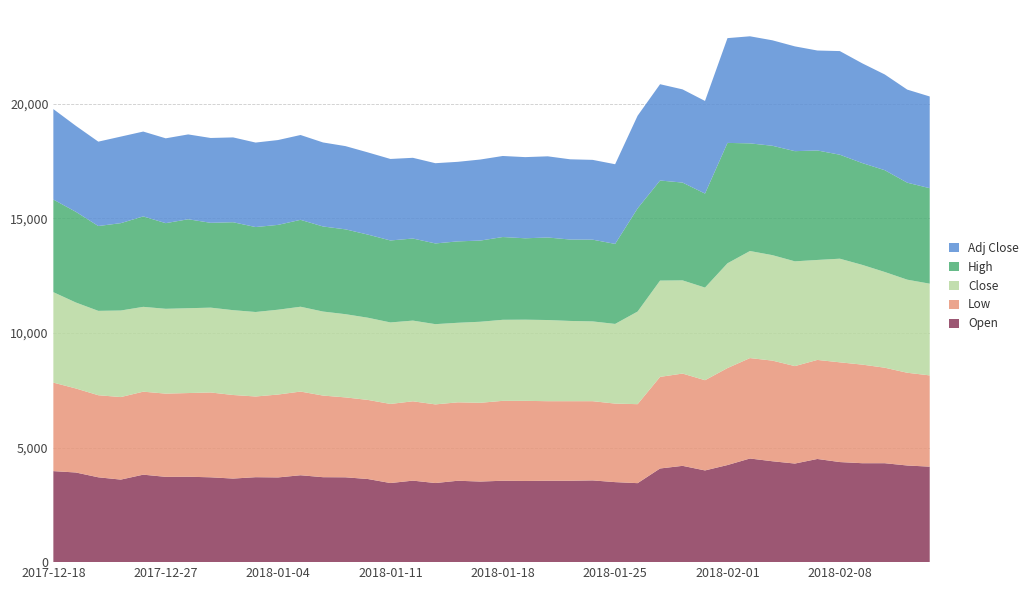

Reading left to right, list all the values displayed in this chart.

Open: 3970	3910	3700	3600	3815	3720	3725	3700	3645	3705	3695	3790	3705	3700	3625	3450	3555	3450	3550	3515	3550	3540	3550	3550	3565	3490	3445	4085	4200	4000	4235	4520	4400	4300	4500	4365	4315	4315	4215	4165
Low: 3860	3665	3580	3600	3620	3630	3650	3700	3645	3520	3615	3650	3560	3485	3450	3450	3460	3430	3420	3435	3485	3495	3470	3470	3455	3425	3445	3995	4025	3935	4230	4380	4390	4250	4320	4350	4300	4165	4045	3980
Close: 3945	3750	3680	3775	3700	3700	3700	3700	3700	3685	3700	3700	3665	3630	3585	3555	3520	3500	3470	3535	3535	3540	3540	3500	3480	3475	4040	4200	4065	4040	4570	4670	4600	4570	4360	4520	4350	4175	4060	4000
High: 4040	3955	3700	3810	3945	3735	3880	3700	3835	3705	3700	3790	3710	3700	3625	3575	3580	3520	3550	3540	3610	3550	3600	3550	3565	3490	4500	4365	4265	4100	5250	4695	4770	4805	4775	4535	4440	4440	4230	4165
Adj Close: 3945	3750	3680	3775	3700	3700	3700	3700	3700	3685	3700	3700	3665	3630	3585	3555	3520	3500	3470	3535	3535	3540	3540	3500	3480	3475	4040	4200	4065	4040	4570	4670	4600	4570	4360	4520	4350	4175	4060	4000